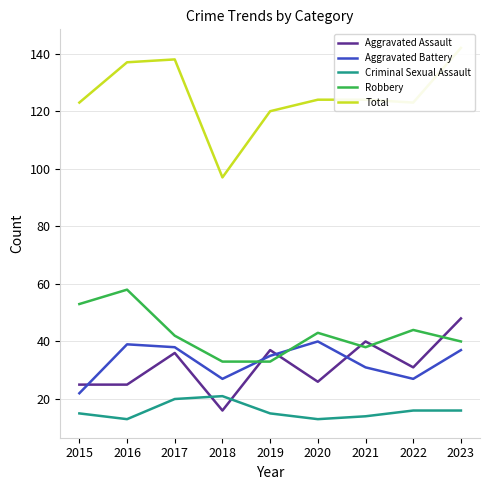

After their last crossing, which series has the higher values: Aggravated Battery or Aggravated Assault?

Aggravated Assault